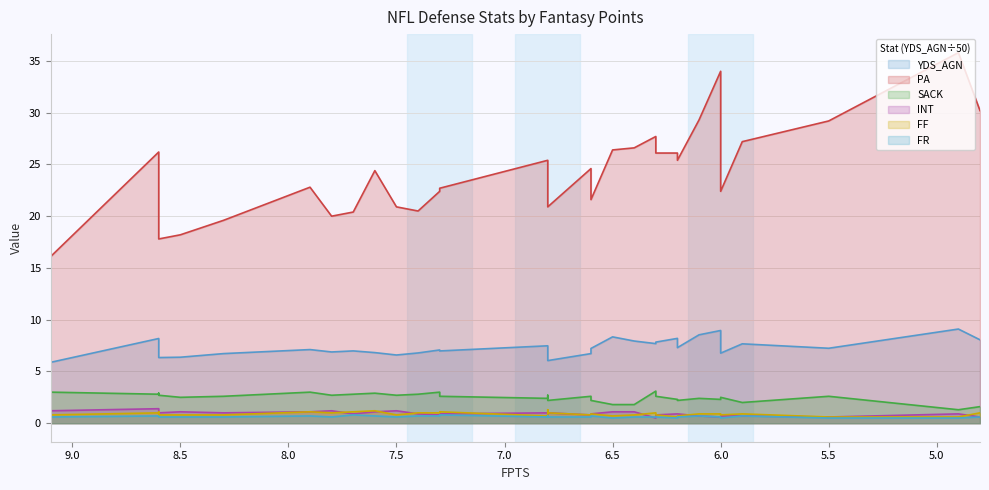

Between Los Angeles Rams and Los Angeles Chargers, which series saw the biggest shift?

PA